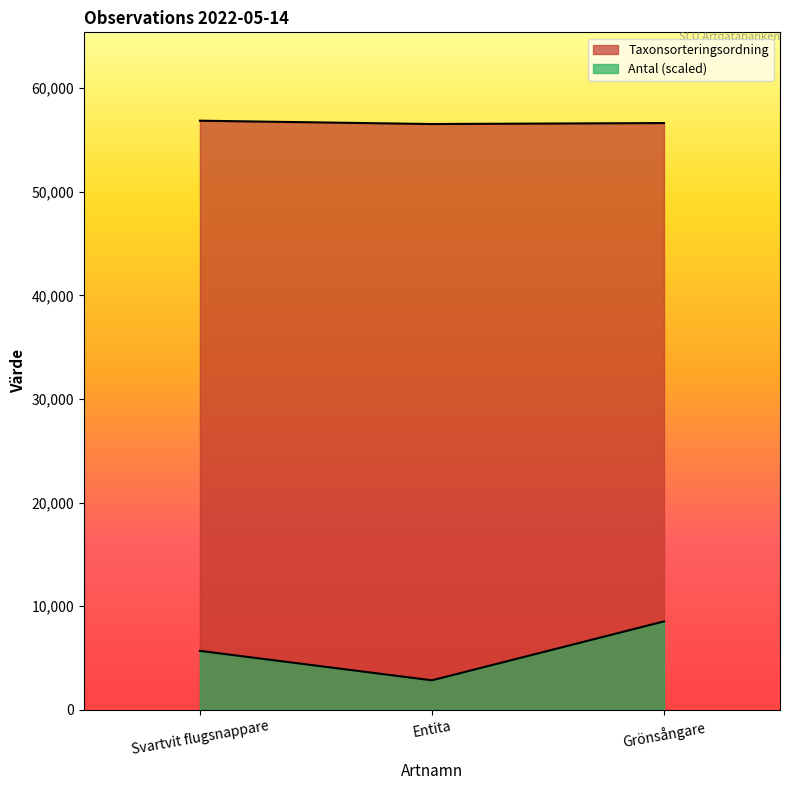

List the series in order of their peak value, lowest first.

Antal, Taxonsorteringsordning